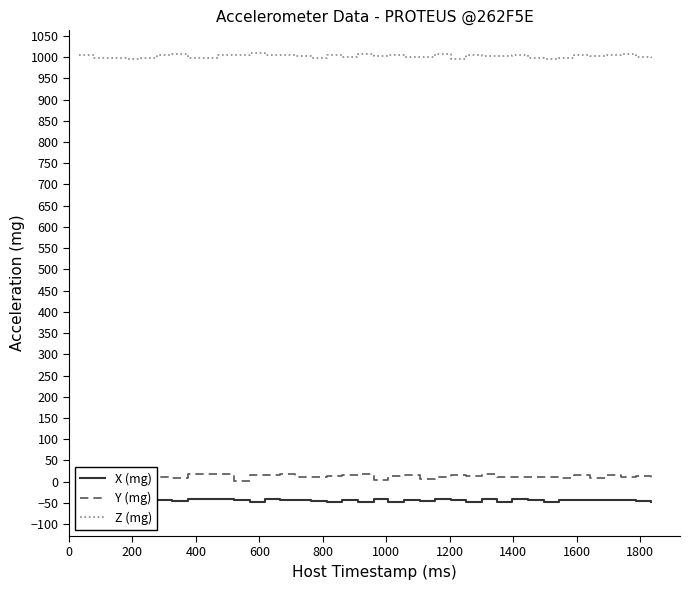

What is the minimum value for Z (mg)?

995